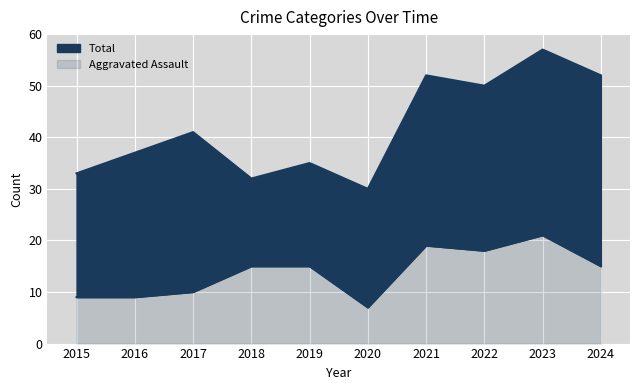

Where is Total nearest to the value 43?

2017